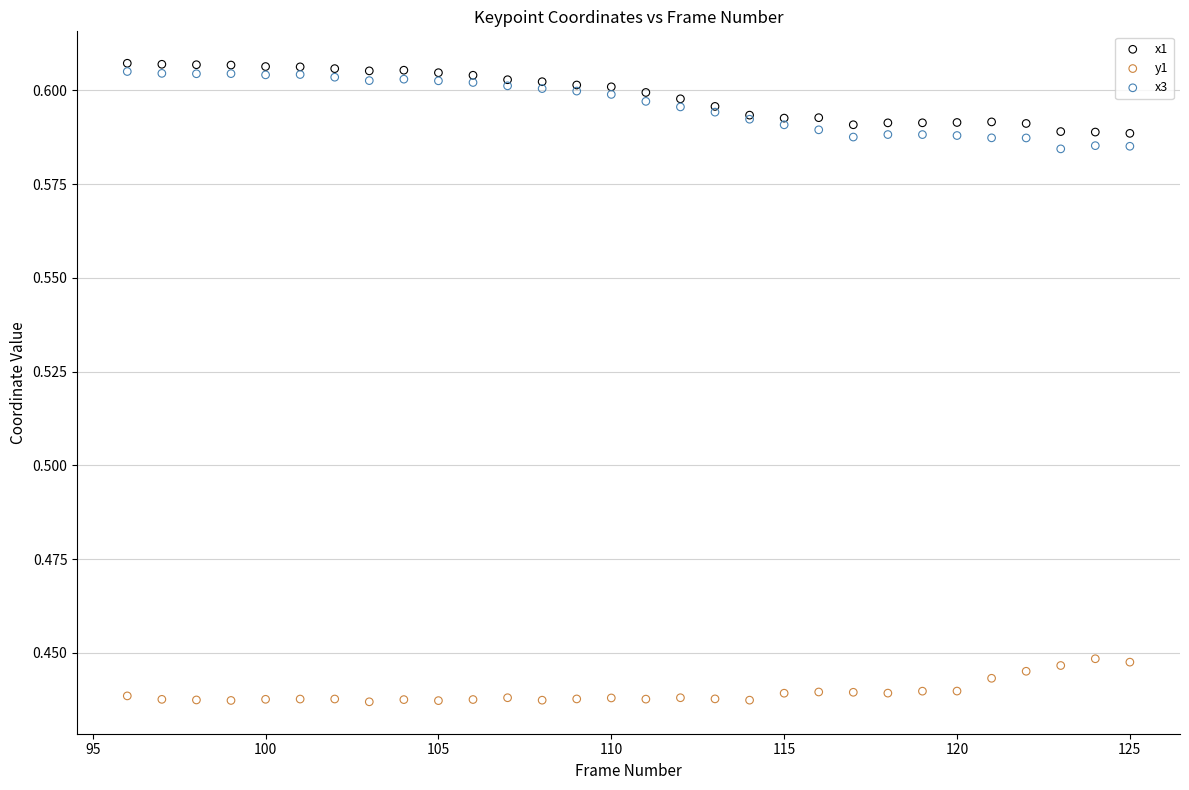

Which series contains the lowest Y value?

y1